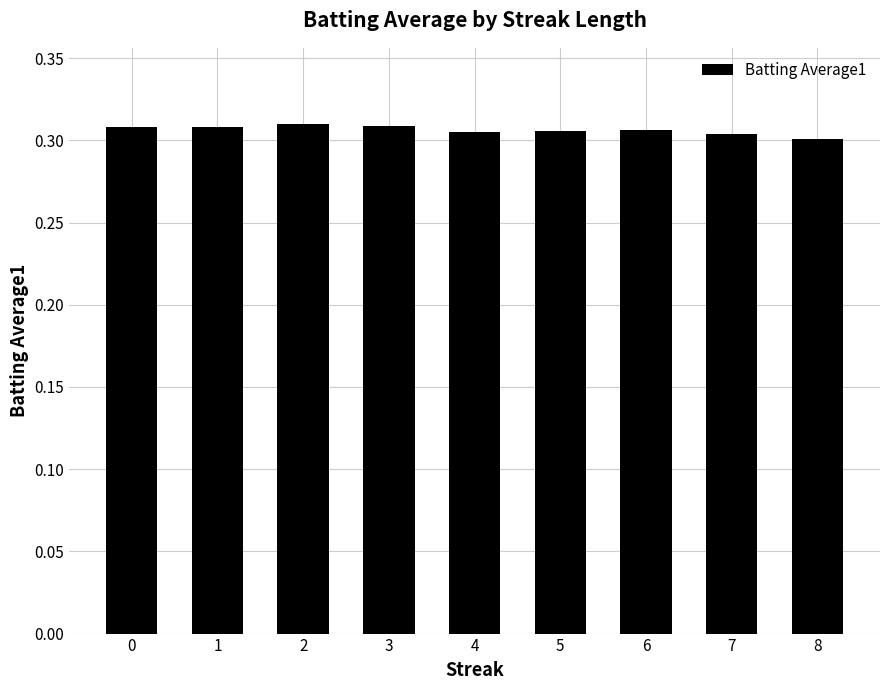

True or false: the data shows 0.2 at 4.

False